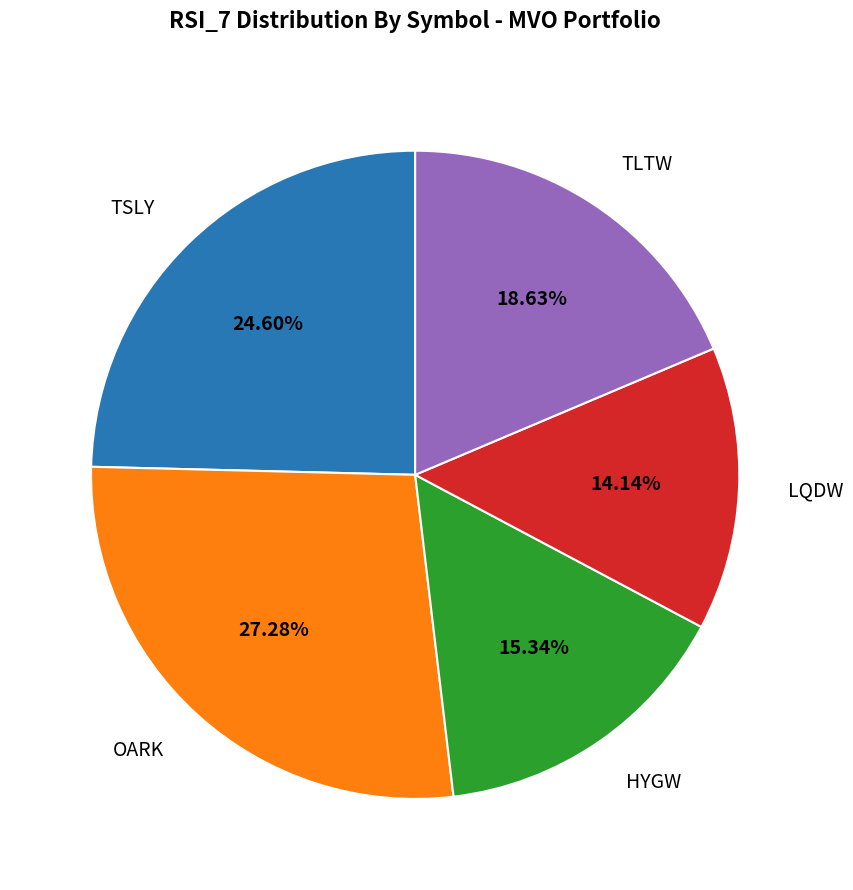

Does TLTW account for over 50% of the chart?

No